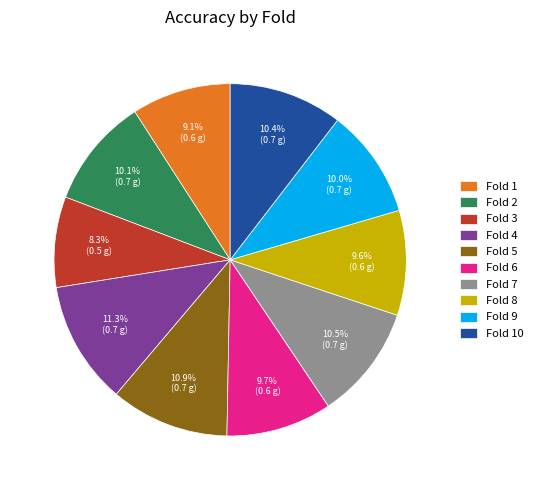

What is the smallest slice in the pie chart?

Fold 3